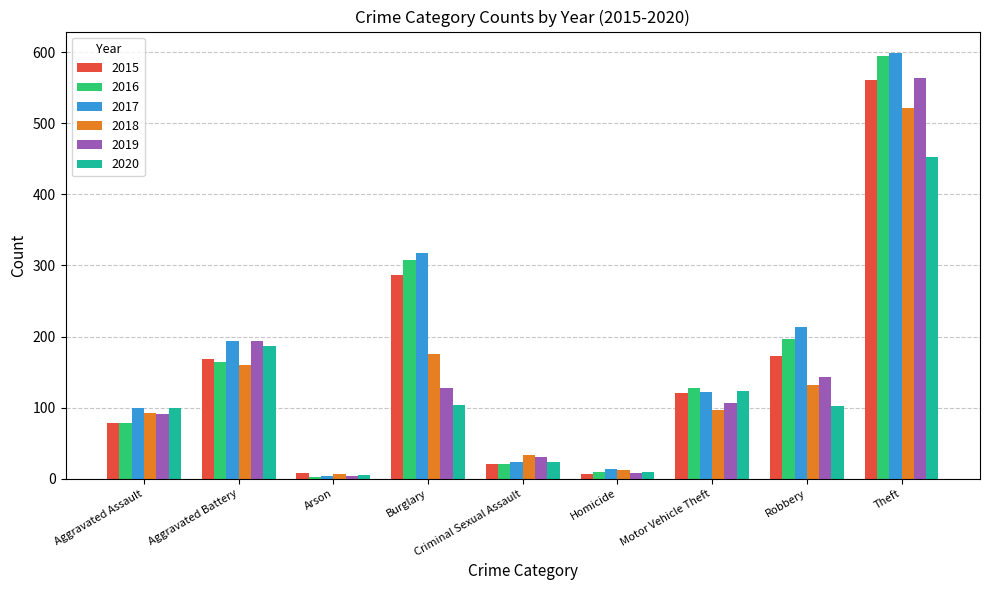

True or false: 2017 has a value of 97 at Aggravated Battery.

False